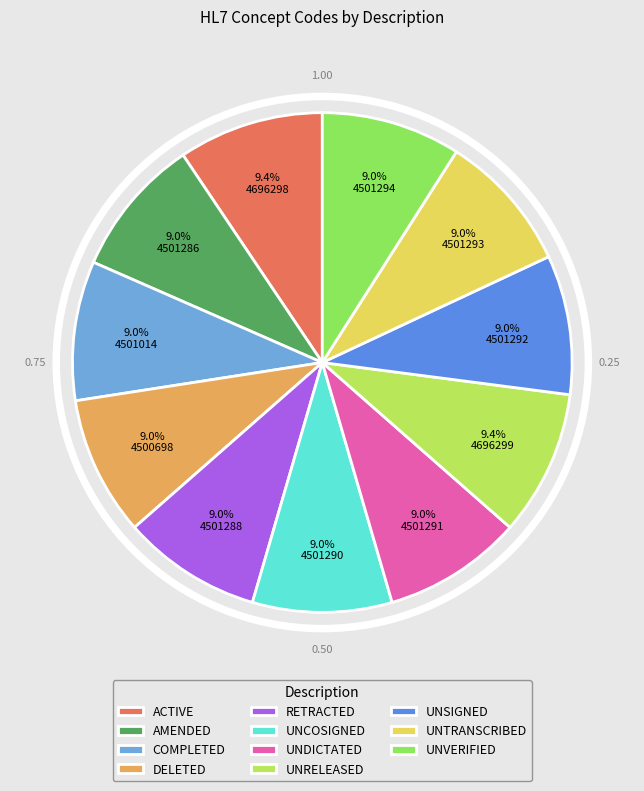

What is the largest slice in the pie chart?

UNRELEASED